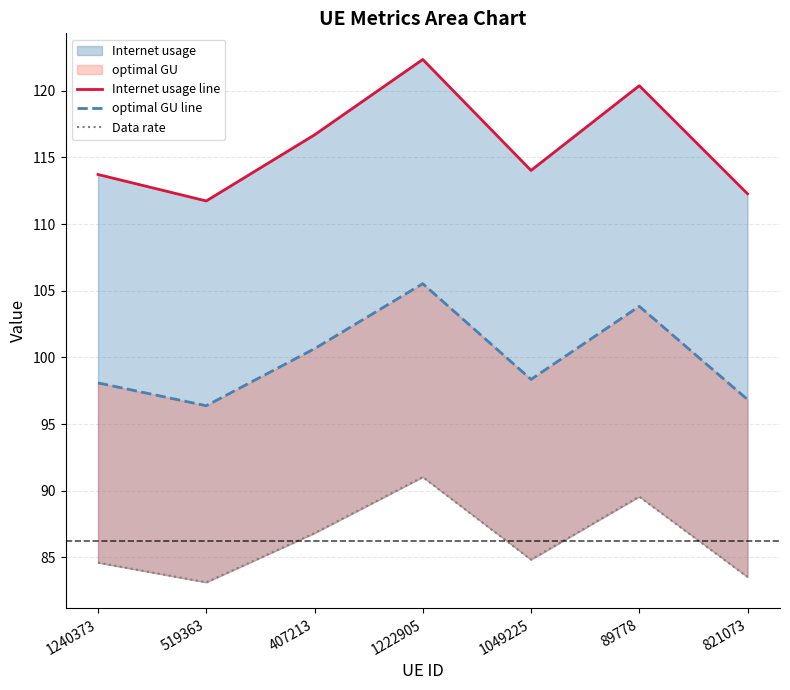

The optimal GU line series shows 98.1 at 1240373. True or false?

True